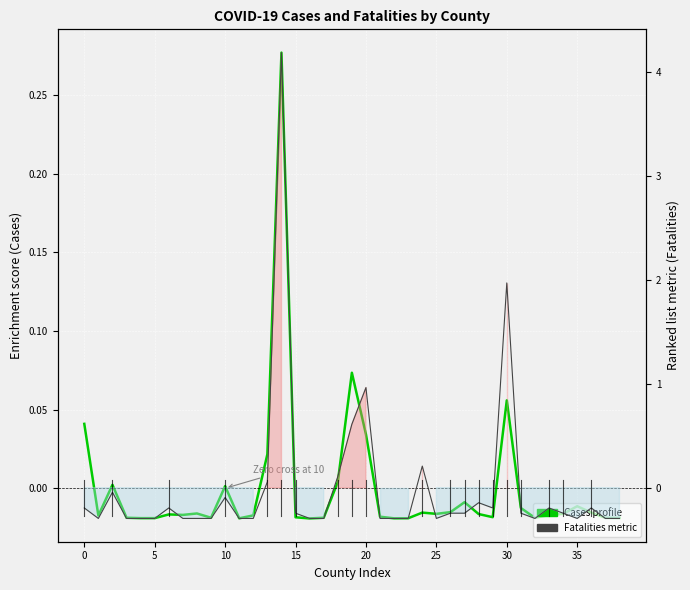

At 22, list the series in order from smallest to largest.

Fatalities (ranking metric), Cases (enrichment profile)